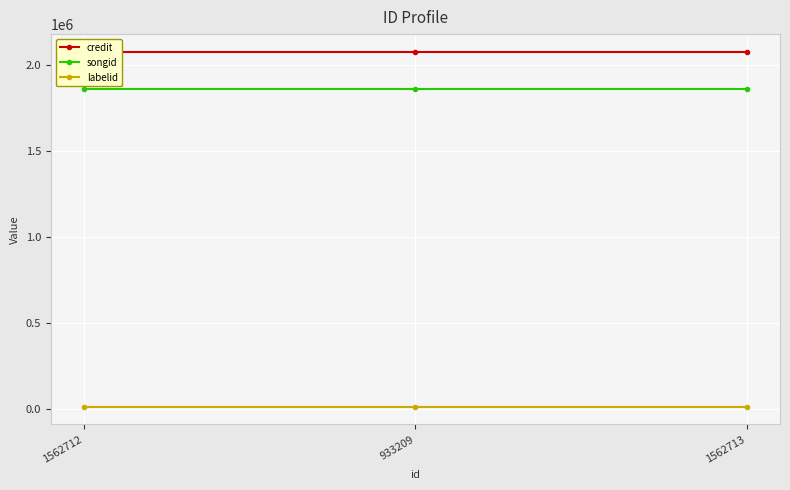

Reading left to right, what are all the values shown in this chart?

credit: 1562712=2076777	933209=2076777	1562713=2076777
songid: 1562712=1861512	933209=1861512	1562713=1861512
labelid: 1562712=15881	933209=15881	1562713=15881